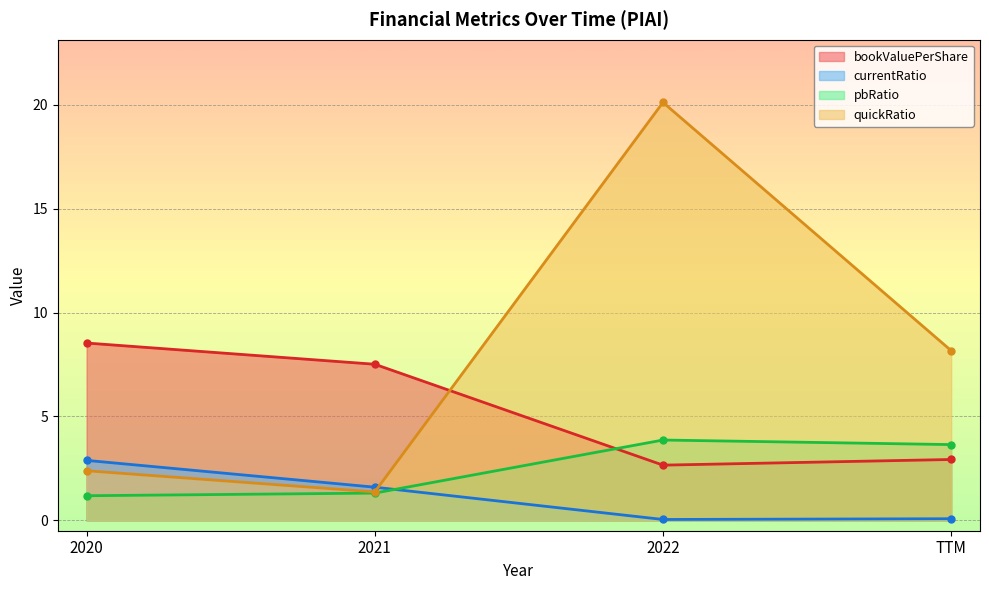

What is the label of the 2nd point from the left?

2021